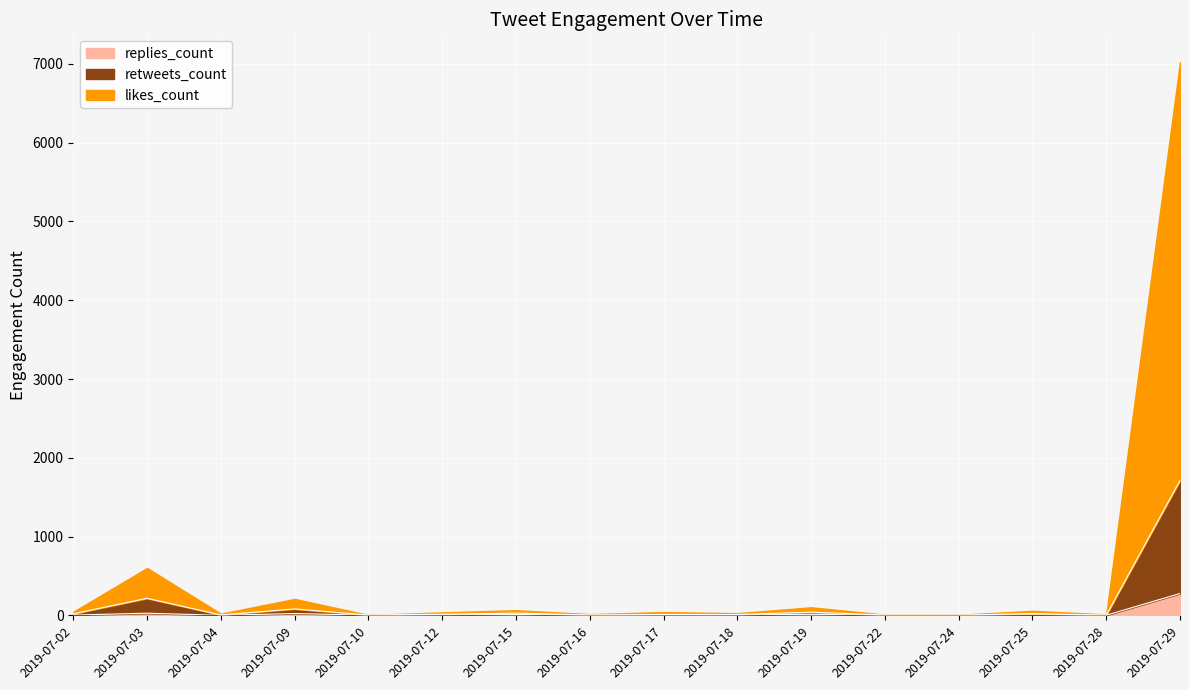

At which category is the sum across all series the highest?

2019-07-29